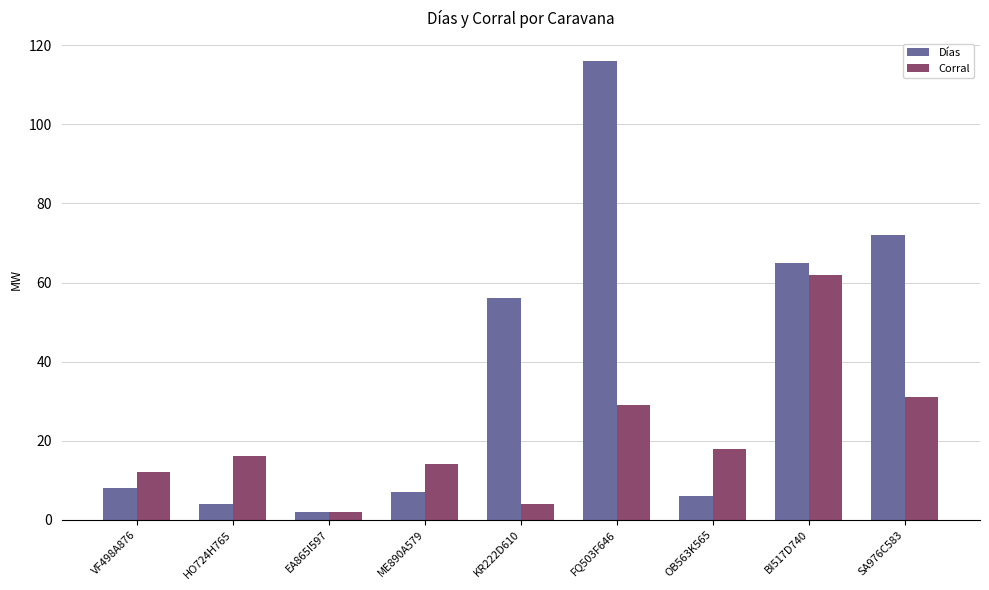

At which category does the chart reach its minimum across all series?

EA865I597